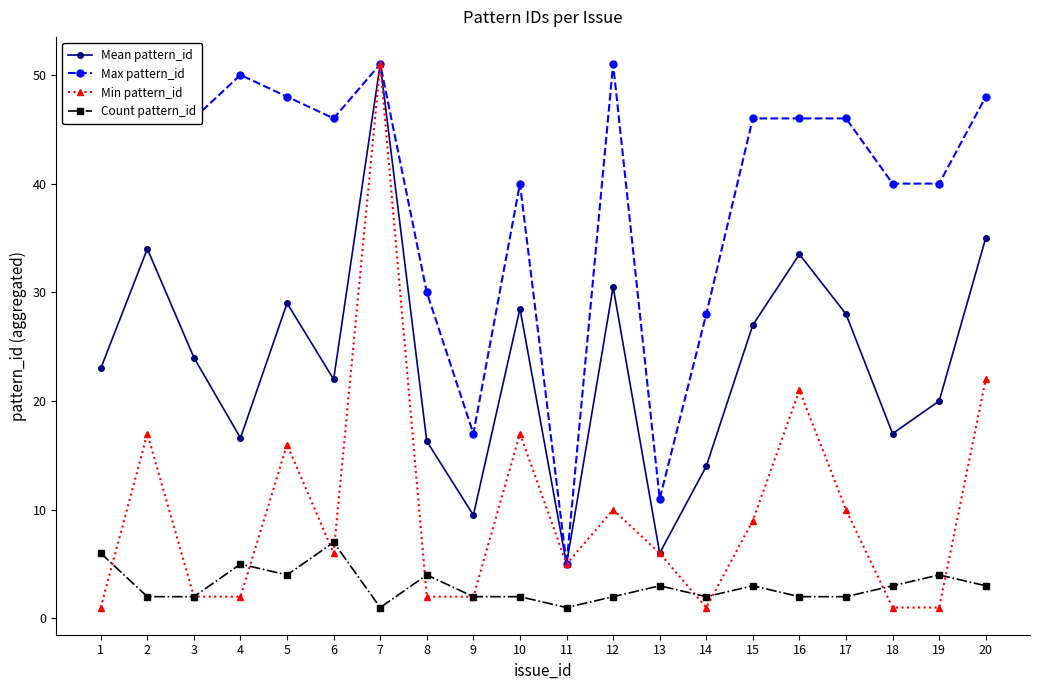

List the series in order of their overall mean, lowest first.

Count pattern_id, Min pattern_id, Mean pattern_id, Max pattern_id